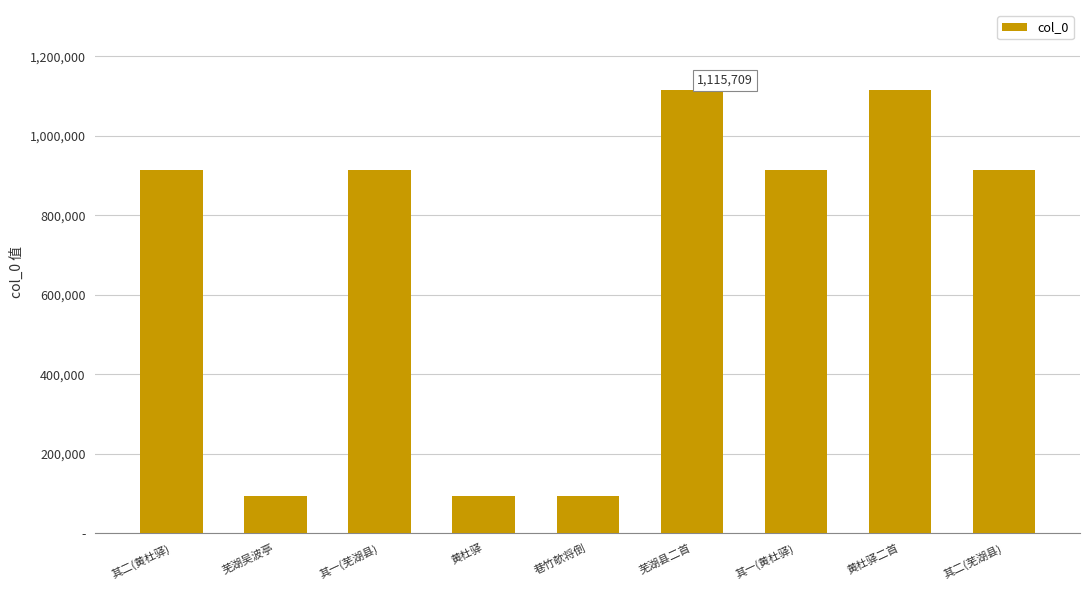

At which label does the data first exceed 913271?

其二(黄杜驿)